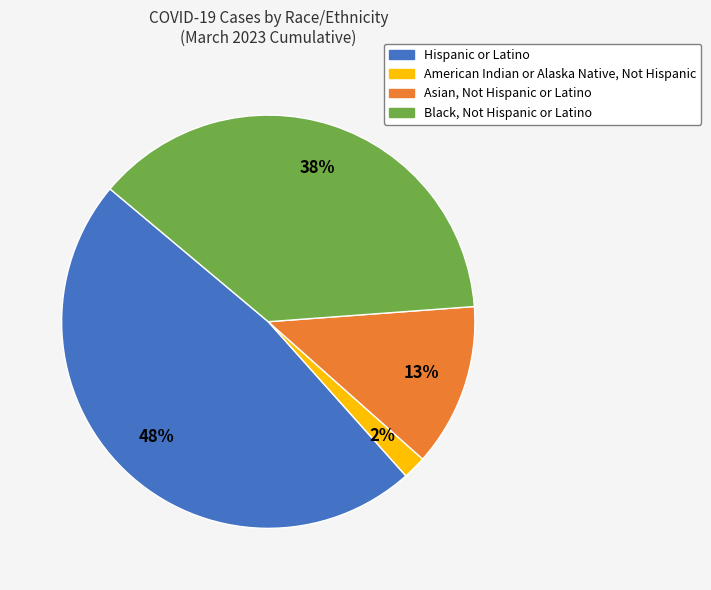

What percentage is the Hispanic or Latino slice, to the nearest percent?

48%